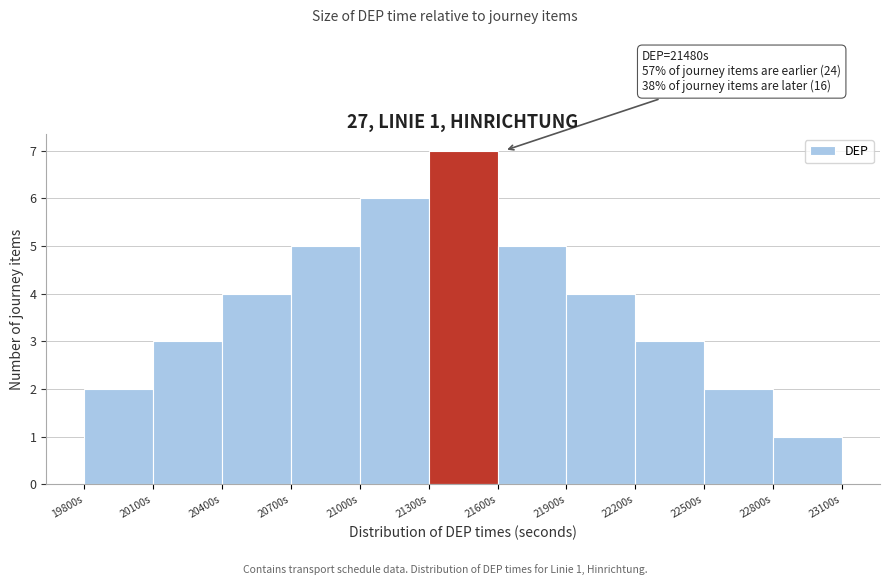

Which range on the x-axis has the tallest bar?

21300 to 21600